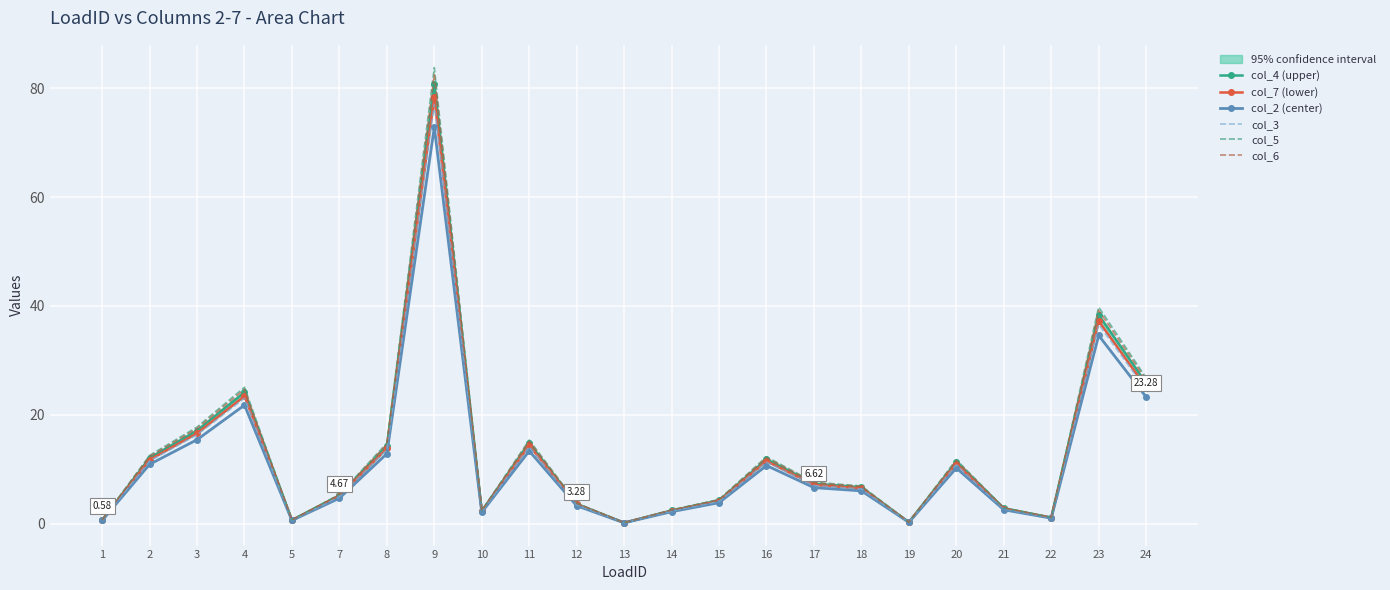

The value of col_5 at 18 is 1.8. True or false?

False